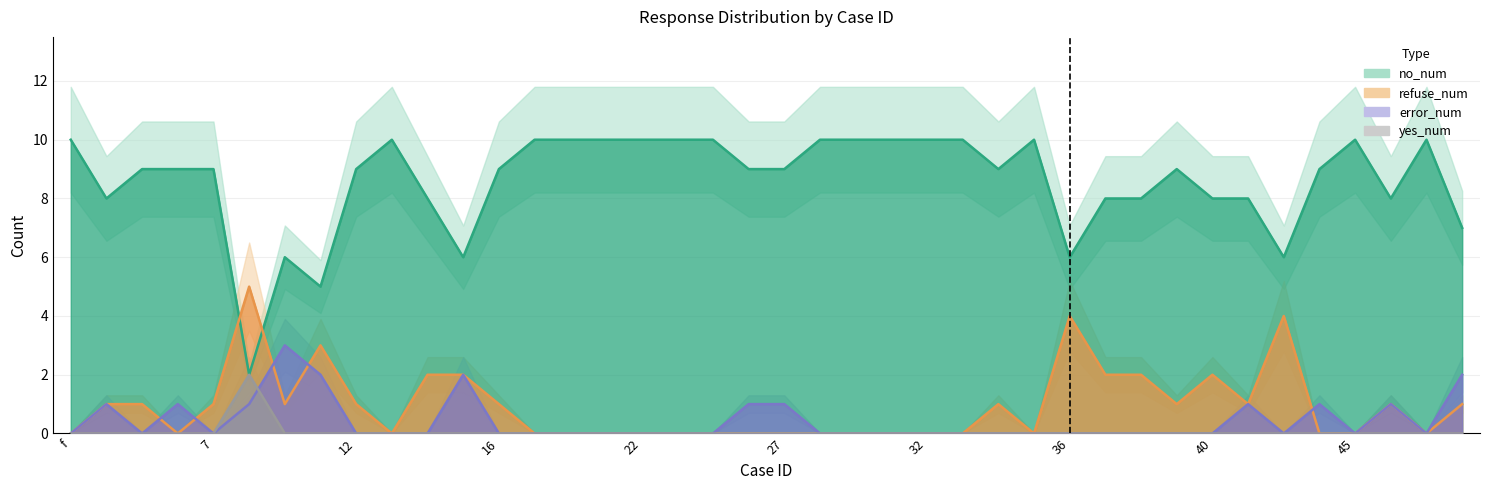

At which category does the chart reach its minimum across all series?

f